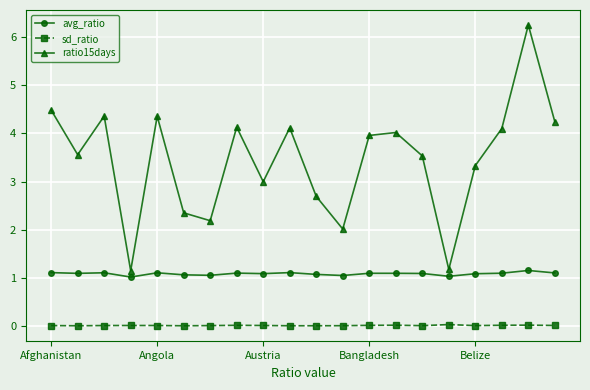

What is the difference between the second highest and minimum values in the ratio15days series?

3.3